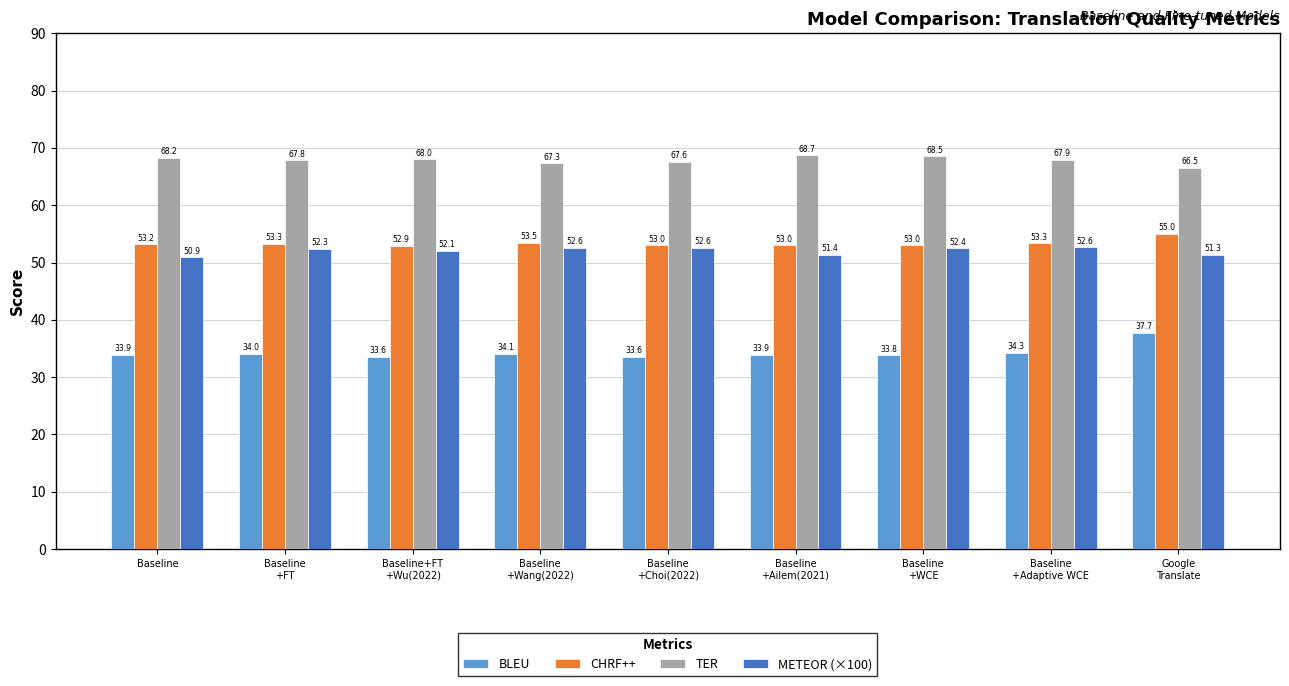

Rank the series by their maximum value, from highest to lowest.

TER, CHRF++, METEOR (×100), BLEU